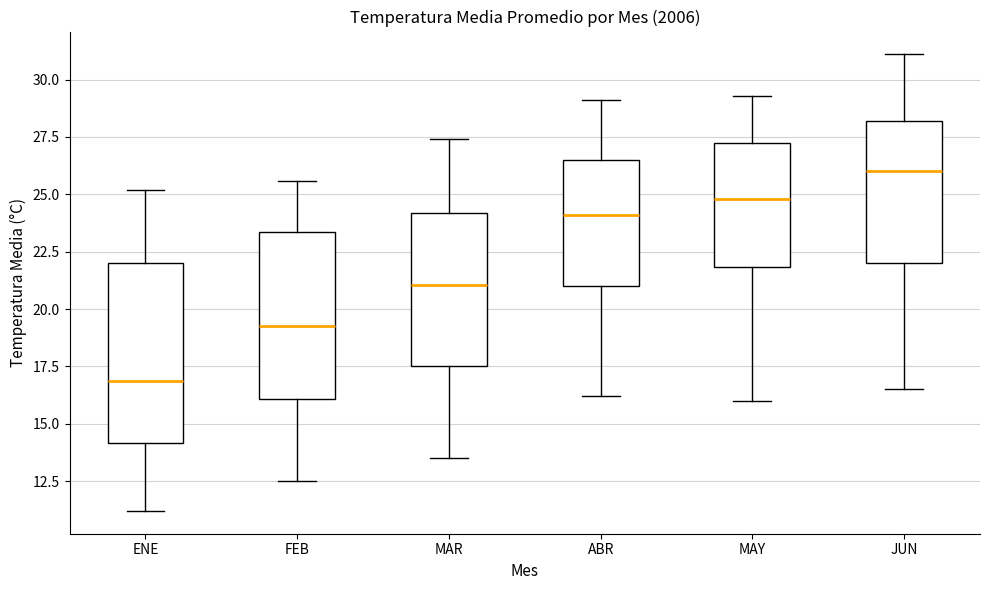

Reading left to right, transcribe this box plot: for each box, give where its median line is, the range the box spans, and where its two whiskers end, as read against the y-axis. The values are not printed on the chart, so give them approximately, as read against the axis.

ENE: median 17.0, box 14.0 to 22.0, whiskers 11.0 to 25.0
FEB: median 19.5, box 16.0 to 23.5, whiskers 12.5 to 25.5
MAR: median 21.0, box 17.5 to 24.0, whiskers 13.5 to 27.5
ABR: median 24.0, box 21.0 to 26.5, whiskers 16.0 to 29.0
MAY: median 25.0, box 22.0 to 27.0, whiskers 16.0 to 29.5
JUN: median 26.0, box 22.0 to 28.0, whiskers 16.5 to 31.0